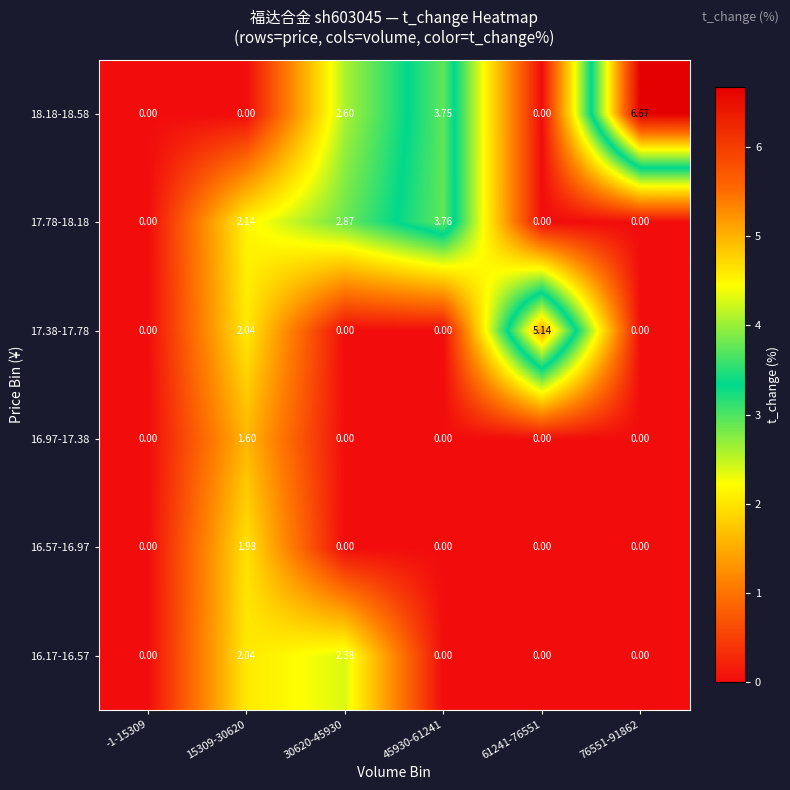

How many categories are shown in the chart?

6